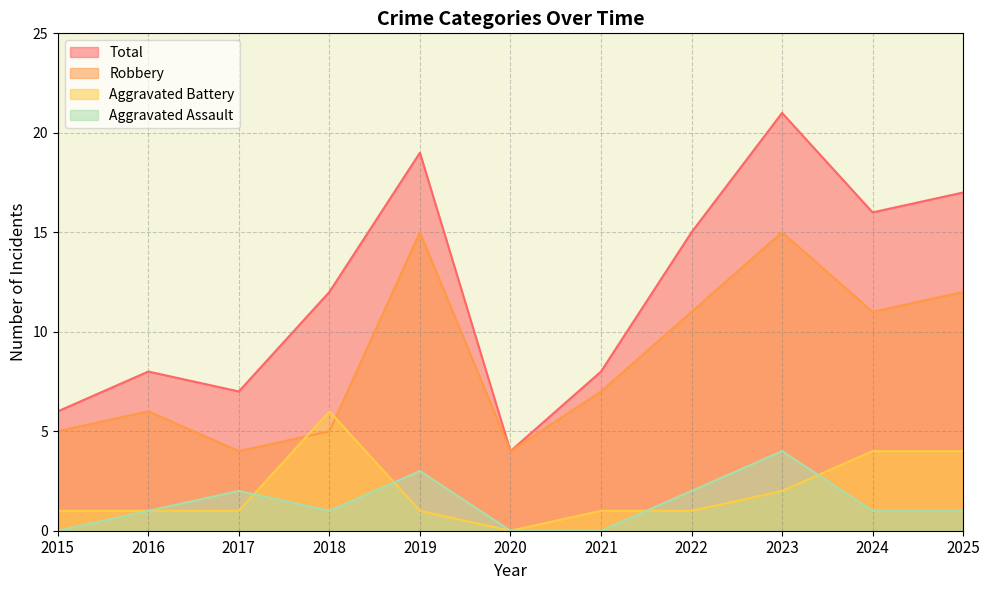

Which series has the widest spread of values?

Total